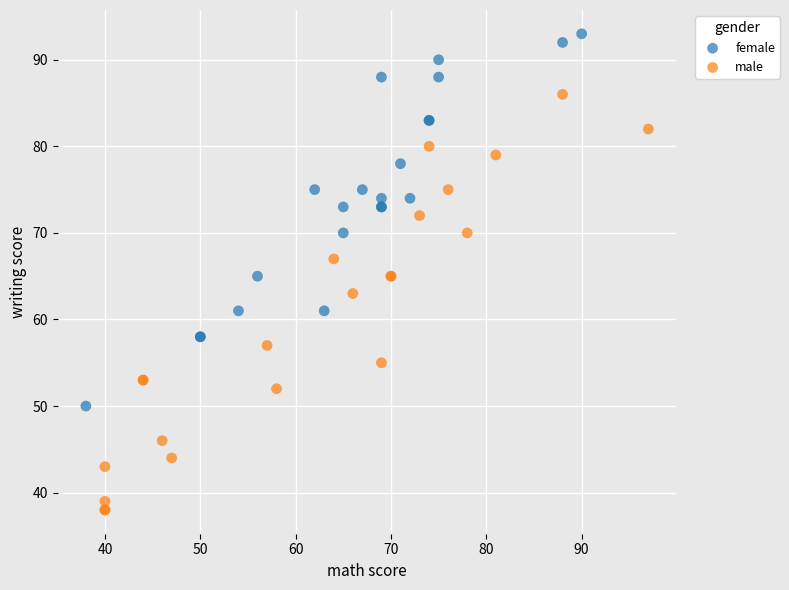

What are all the series names shown in the legend?

female, male